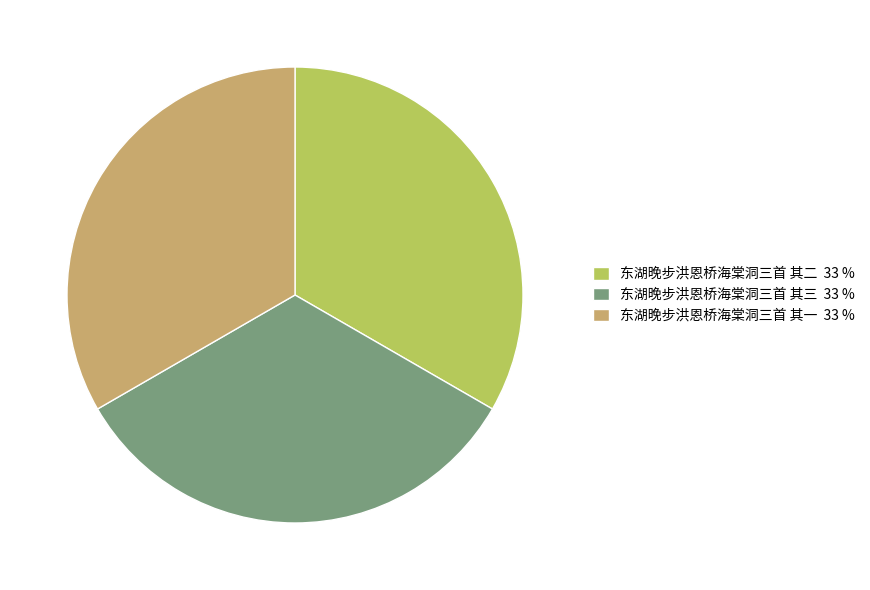

Approximately how many times larger is the value at 东湖晚步洪恩桥海棠洞三首 其二 33 % compared to 东湖晚步洪恩桥海棠洞三首 其一 33 %?

1.0